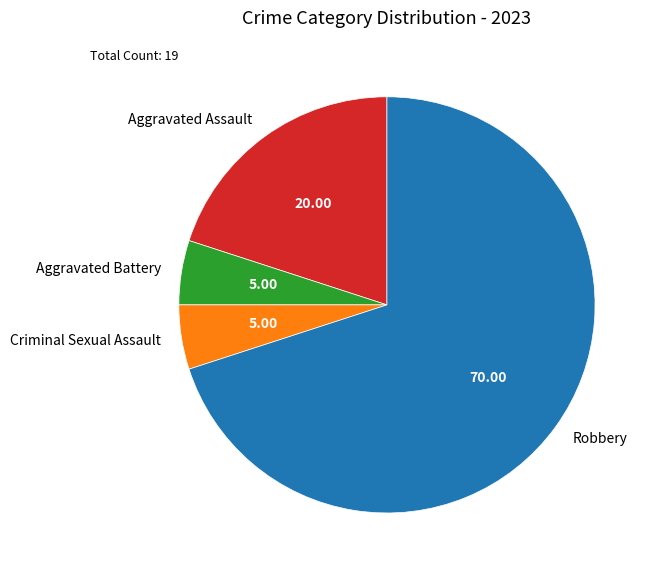

Between Robbery and Criminal Sexual Assault, which is larger?

Robbery